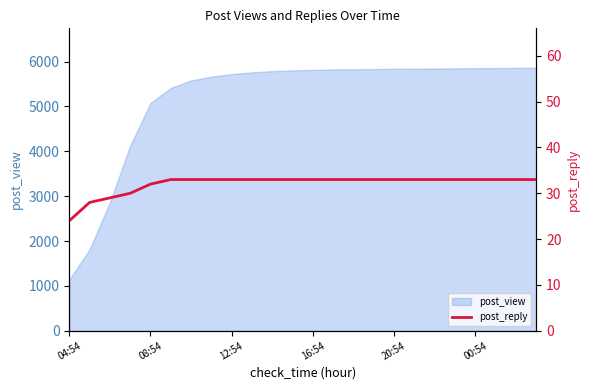

What is the highest value of the post_view series?

5863